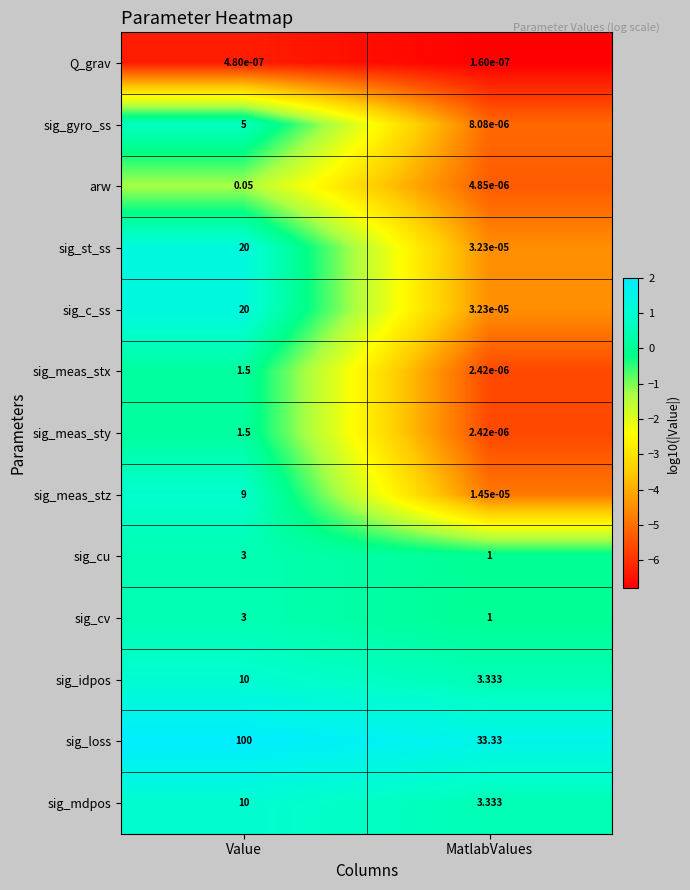

At which category does the chart reach its peak across all series?

Value